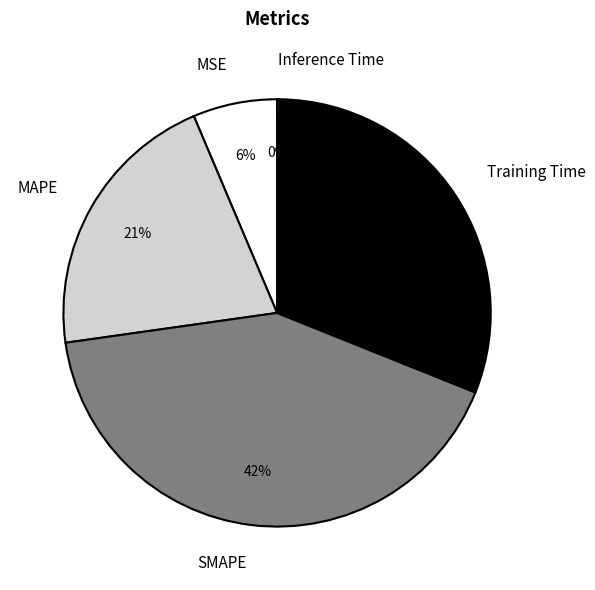

To the nearest percent, what is the difference between the largest and smallest slice percentages?

42%